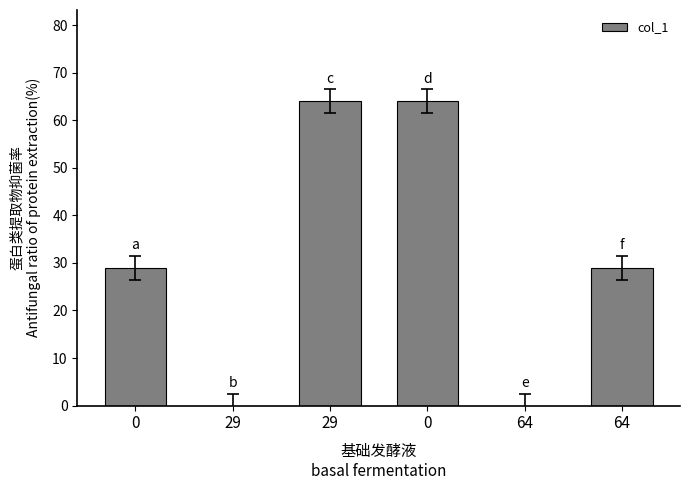

At which category does the chart reach its peak across all series?

29